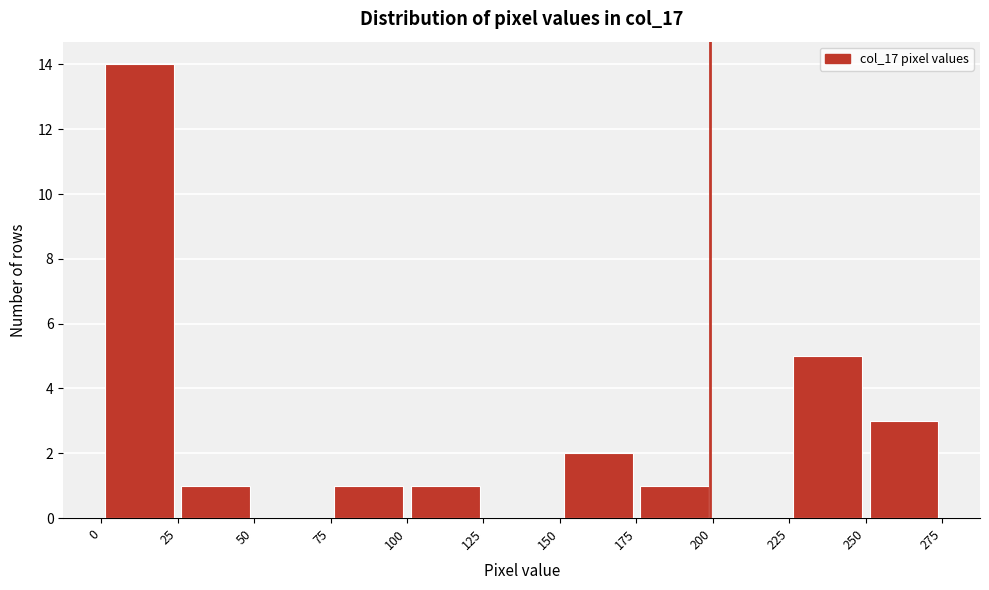

Which range on the x-axis has the tallest bar?

0 to 25